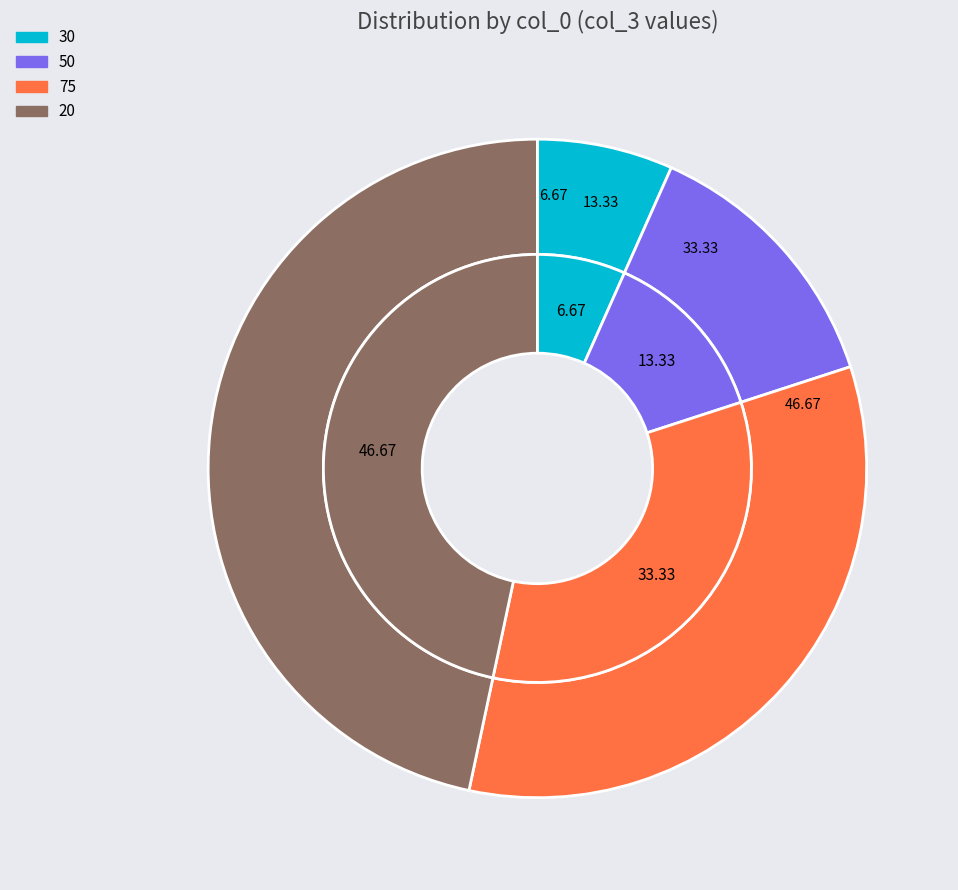

Rank the categories by value from highest to lowest.

20, 75, 50, 30